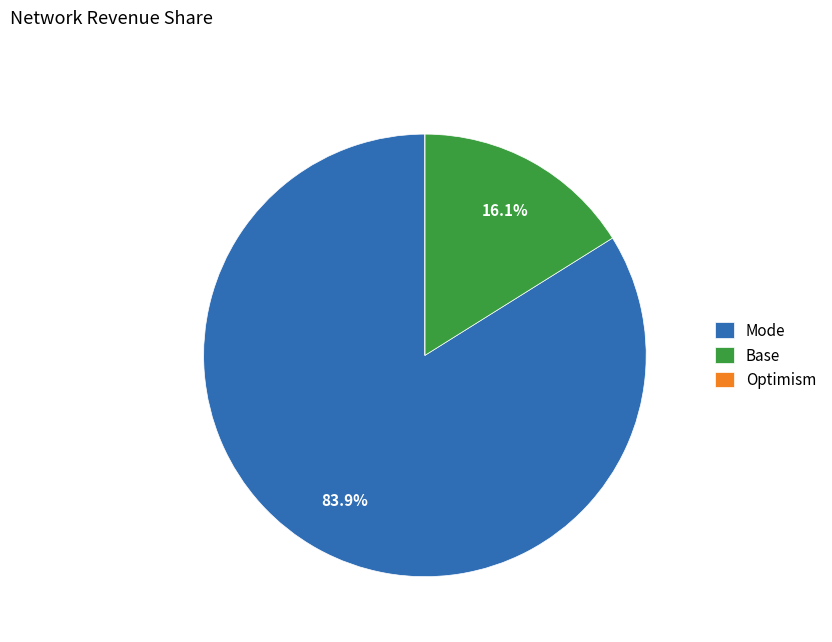

Combined, what portion of the pie is Base and Mode?

100.0%